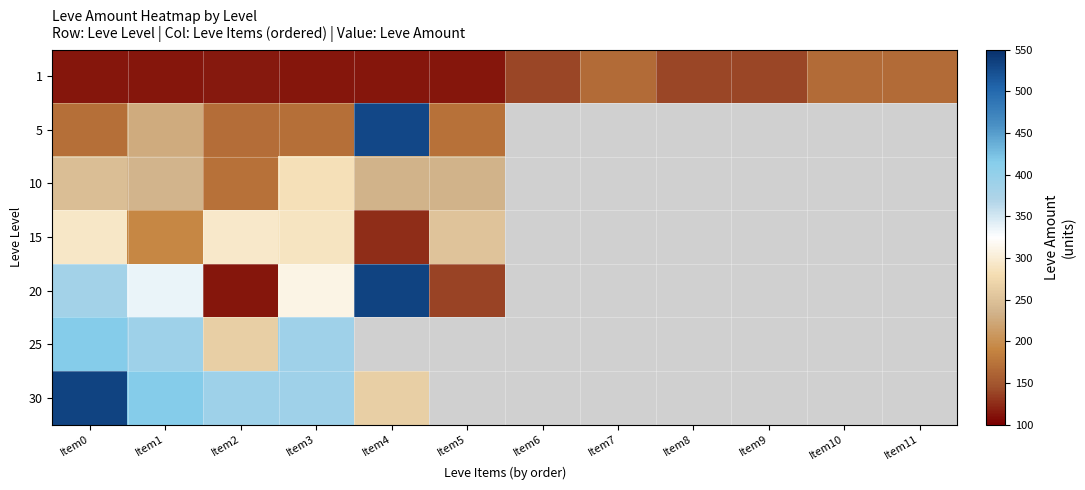

Where is 20 nearest to the value 324?

Item1